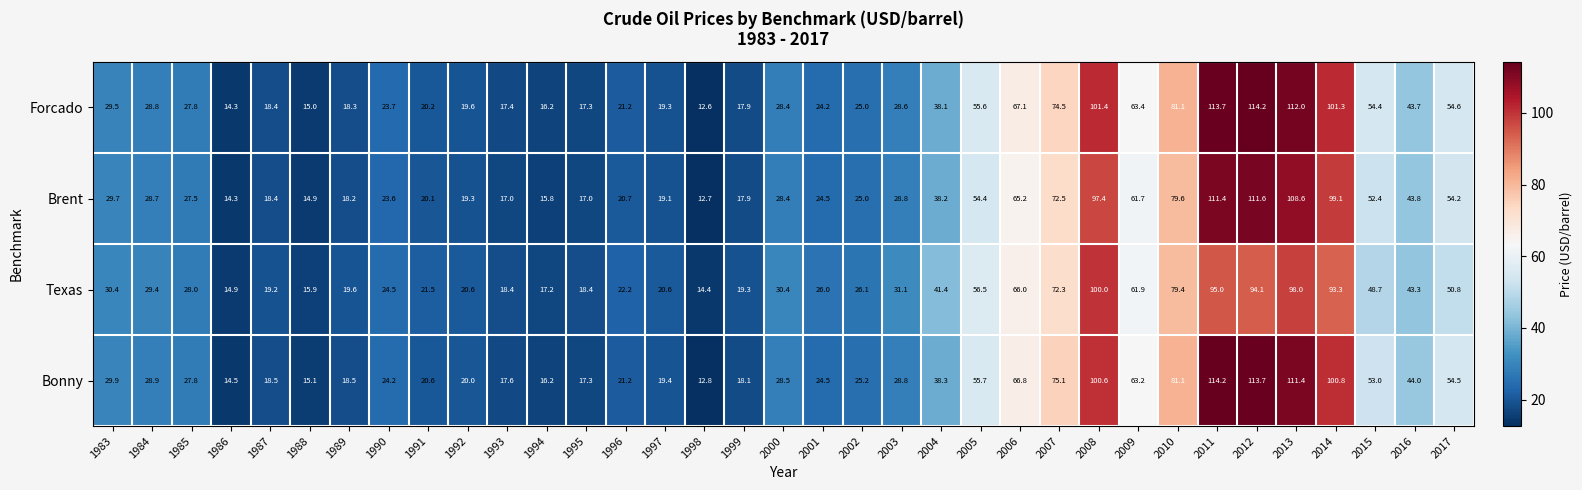

At how many categories does at least one series exceed 71?

7